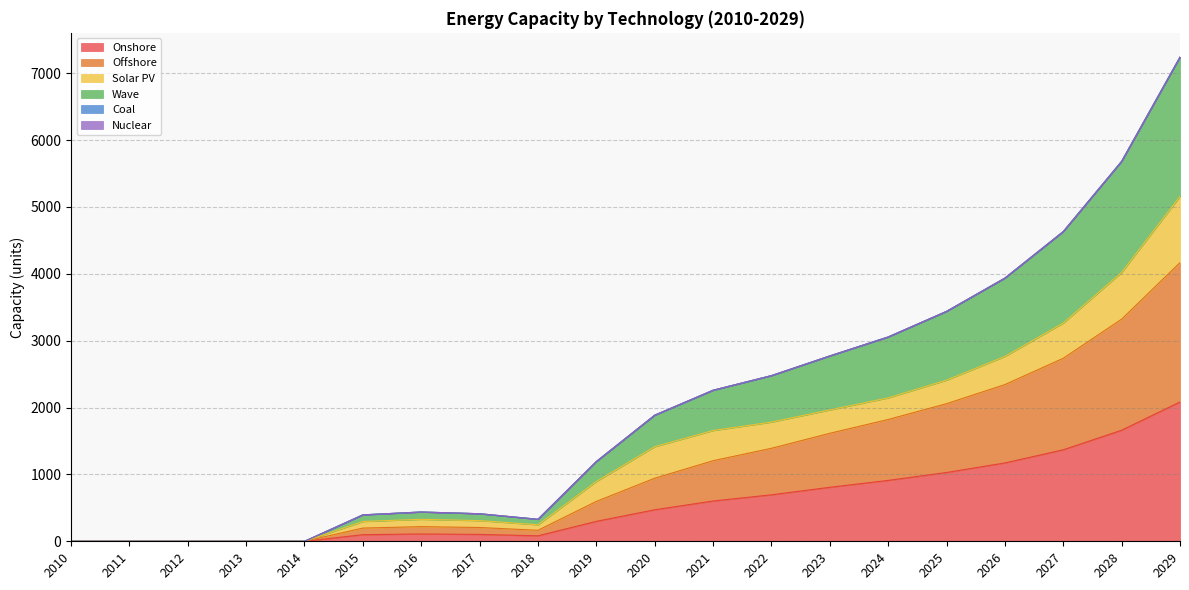

True or false: Onshore and Wave cross at least once.

False